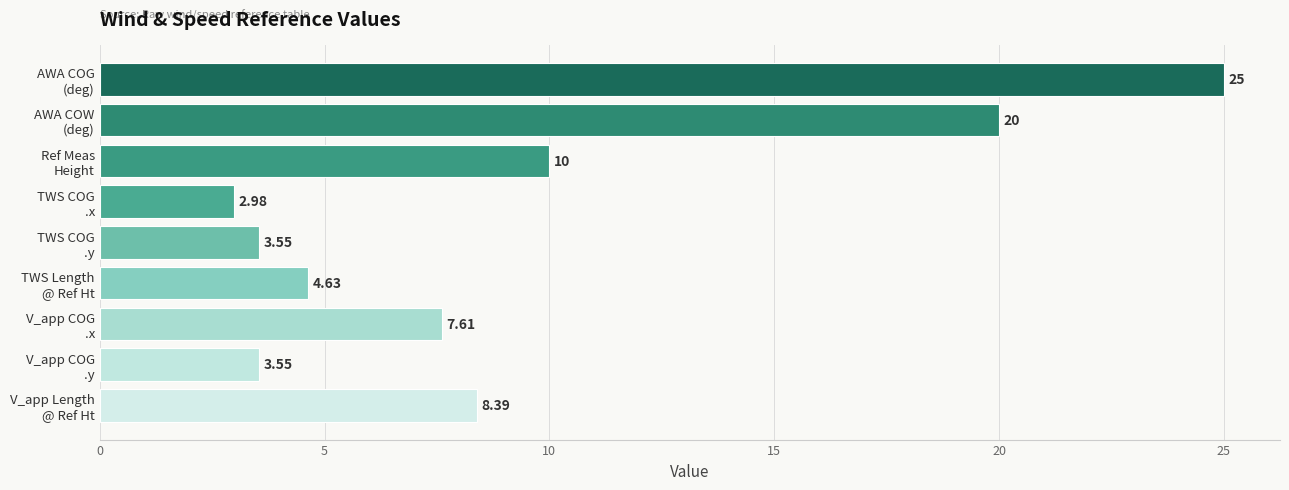

What is the average value?

9.5